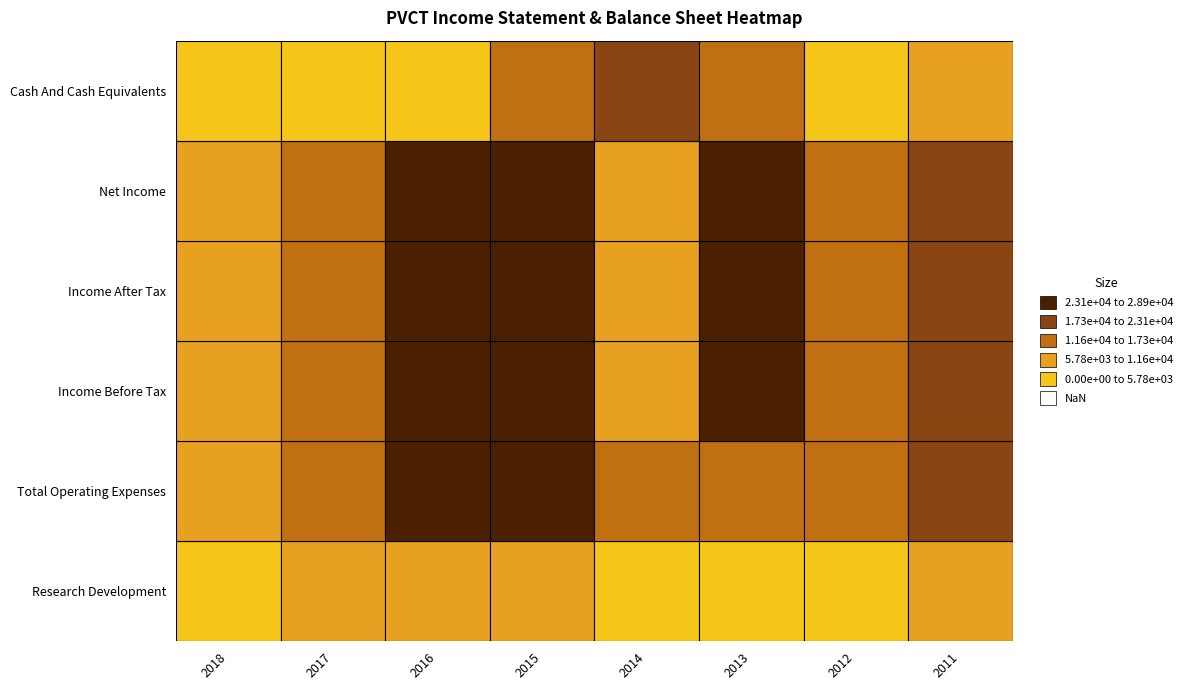

At which label is Income Before Tax closest to -17950?

2011